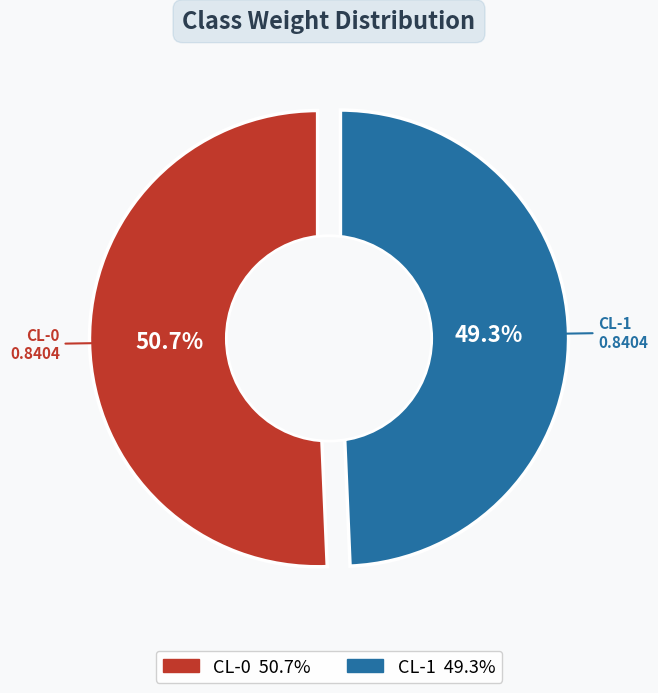

Rank the categories by value from lowest to highest.

CL-1, CL-0